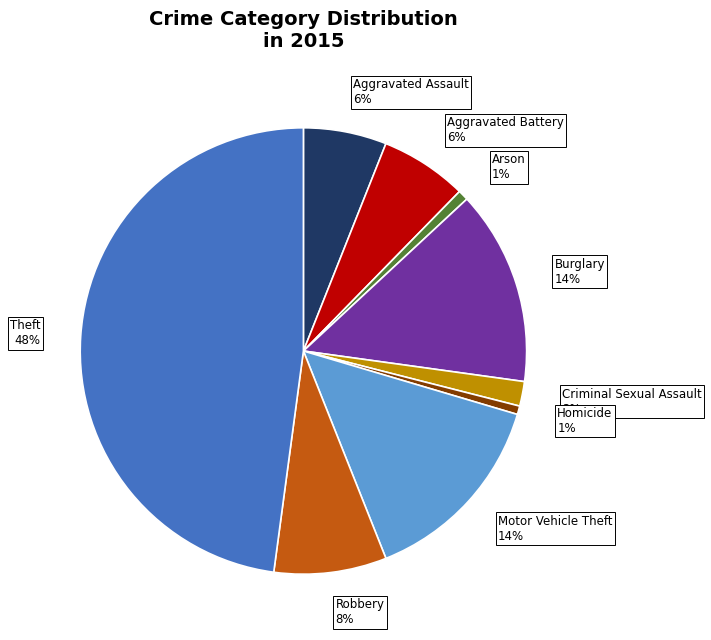

What percentage is the Burglary slice, to the nearest percent?

14%